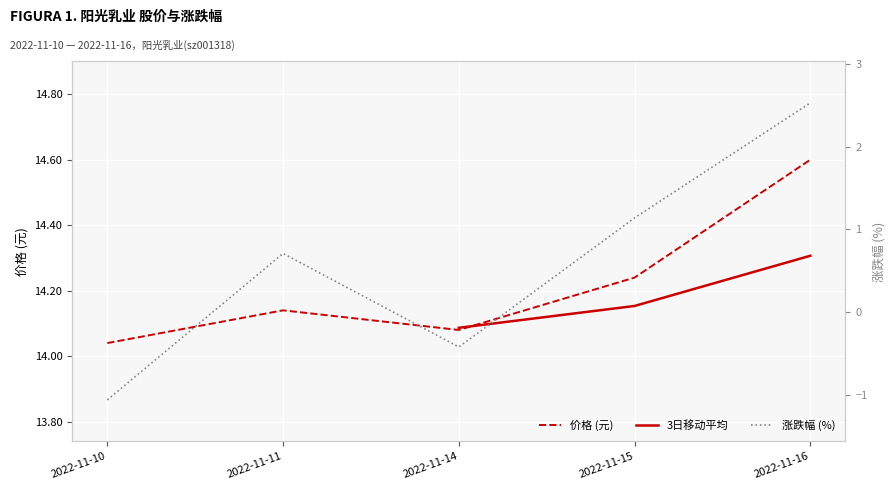

What is the sum of all 价格 values?

71.1